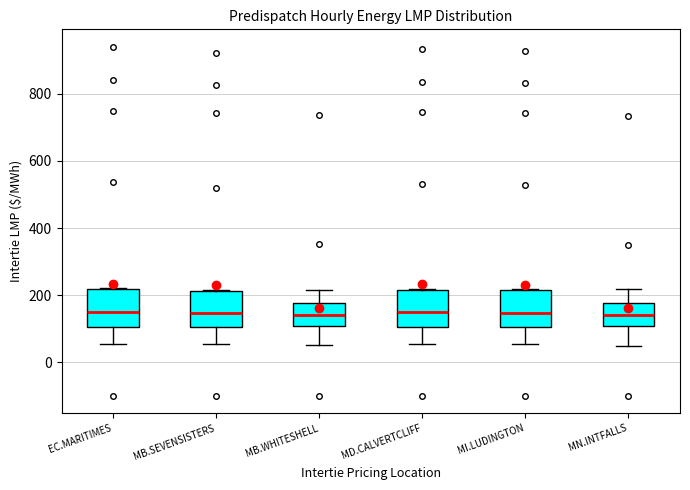

Reading left to right, transcribe this box plot: for each box, give where its median line is, the range the box spans, and where its two whiskers end, as read against the y-axis. The values are not printed on the chart, so give them approximately, as read against the axis.

EC.MARITIMES: median 160, box 100 to 220, whiskers 60 to 220
MB.SEVENSISTERS: median 140, box 100 to 220, whiskers 60 to 220
MB.WHITESHELL: median 140, box 100 to 180, whiskers 60 to 220
MD.CALVERTCLIFF: median 140, box 100 to 220, whiskers 60 to 220
MI.LUDINGTON: median 140, box 100 to 220, whiskers 60 to 220
MN.INTFALLS: median 140, box 100 to 180, whiskers 40 to 220